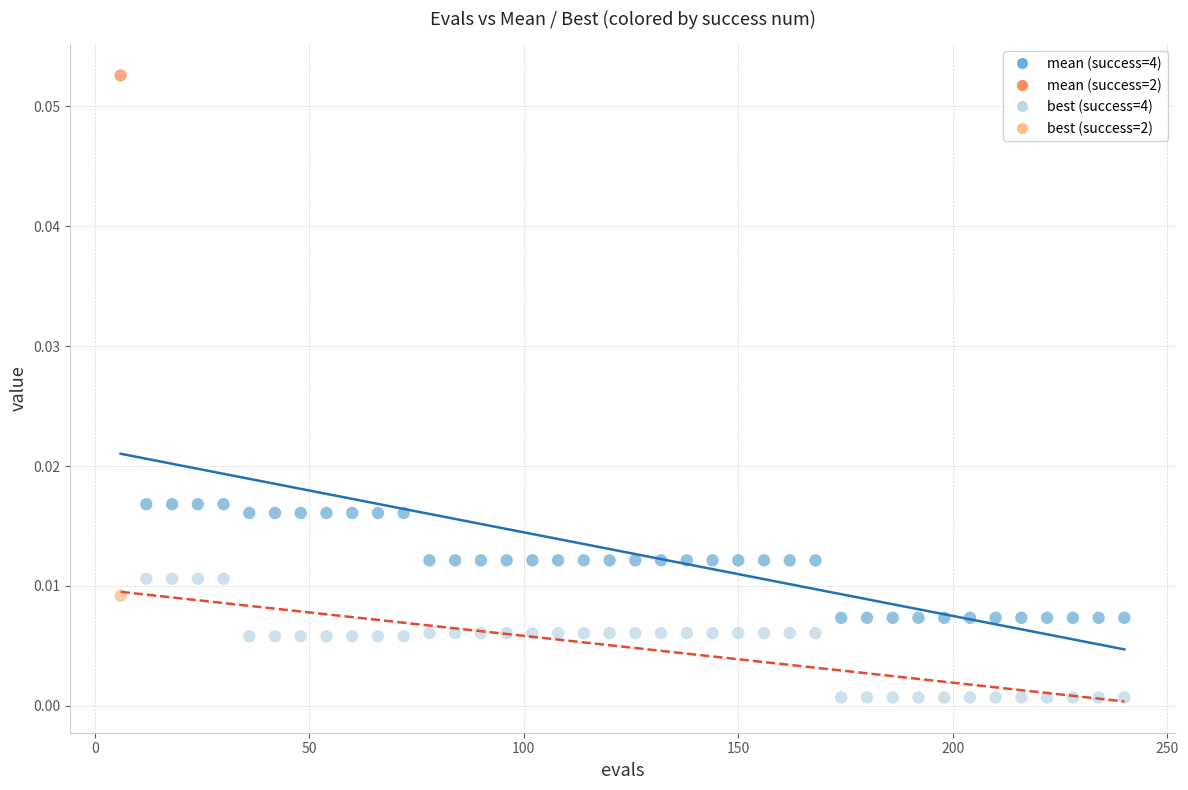

Across all data points, what is the range of X values (max minus min)?

234.0